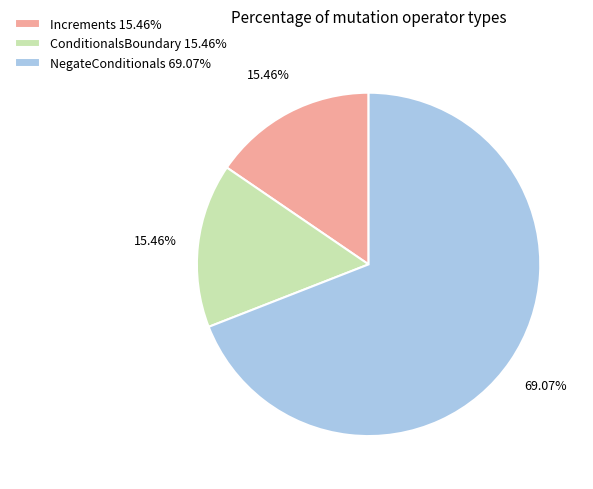

What is the majority slice?

NegateConditionals 69.07%